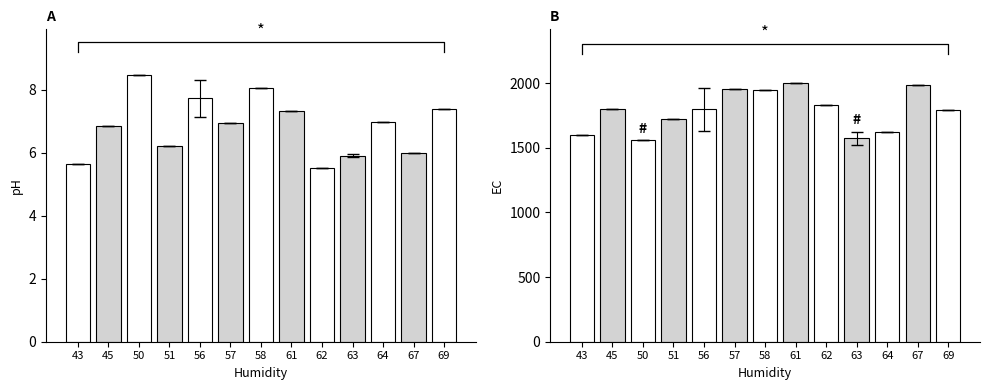

How many bars are there in total?

26